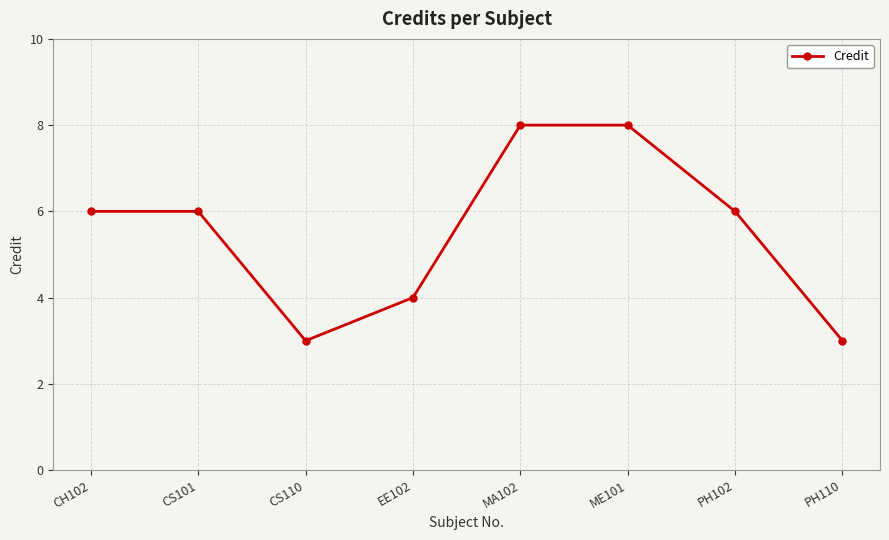

Does the chart have visible grid lines?

Yes